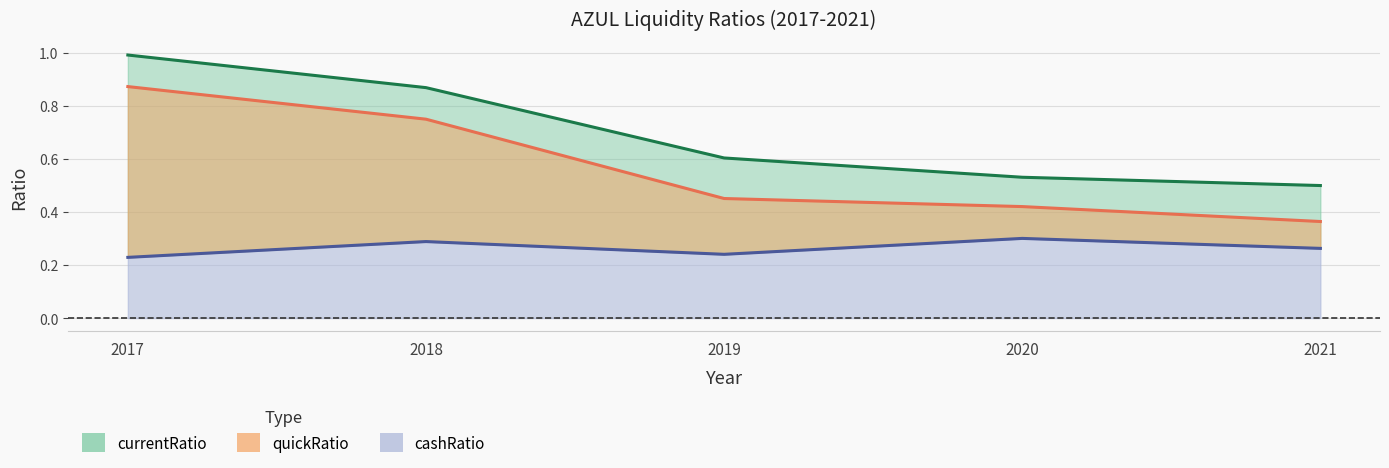

The value of currentRatio at 2018 is 0.9. True or false?

True